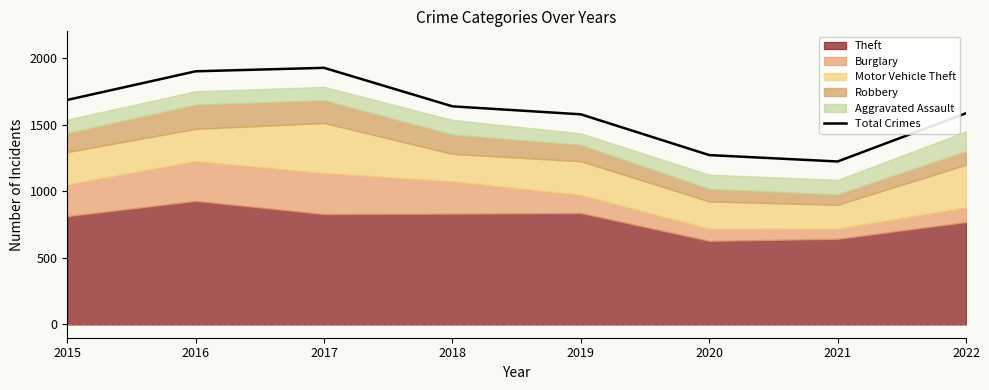

Reading left to right, extract all data points from this chart.

2015=1685	2016=1900	2017=1926	2018=1637	2019=1577	2020=1271	2021=1223	2022=1585